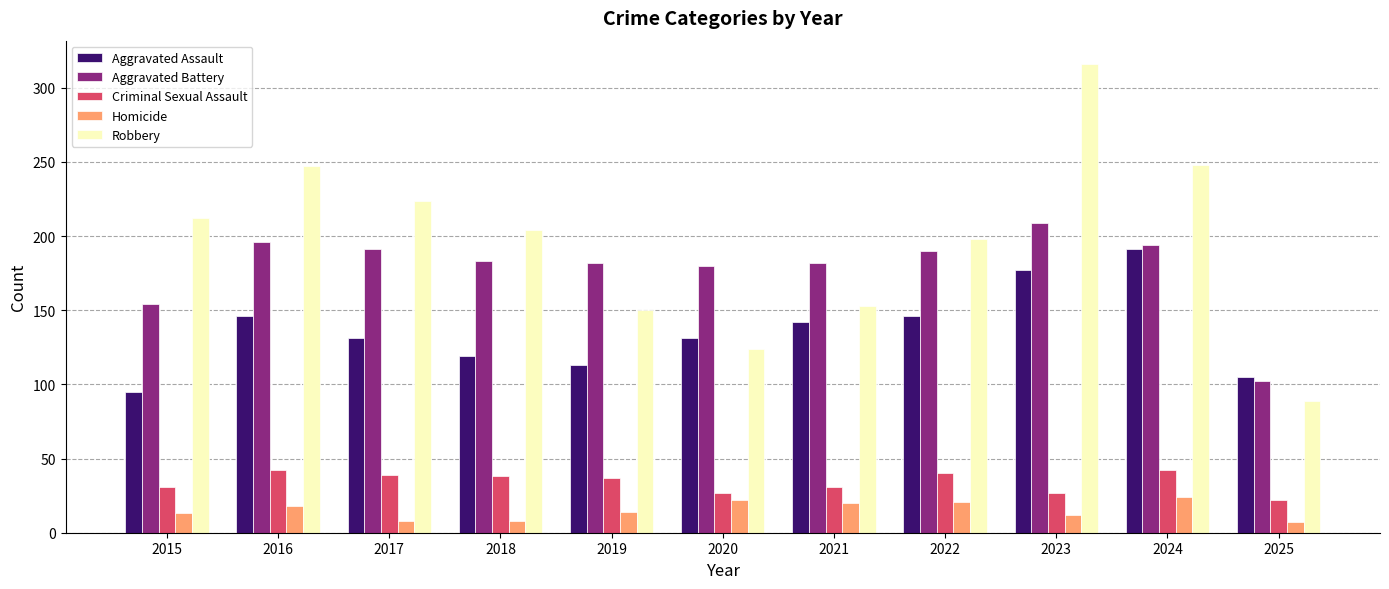

What is the difference between the Homicide values at 2018 and 2016?

10